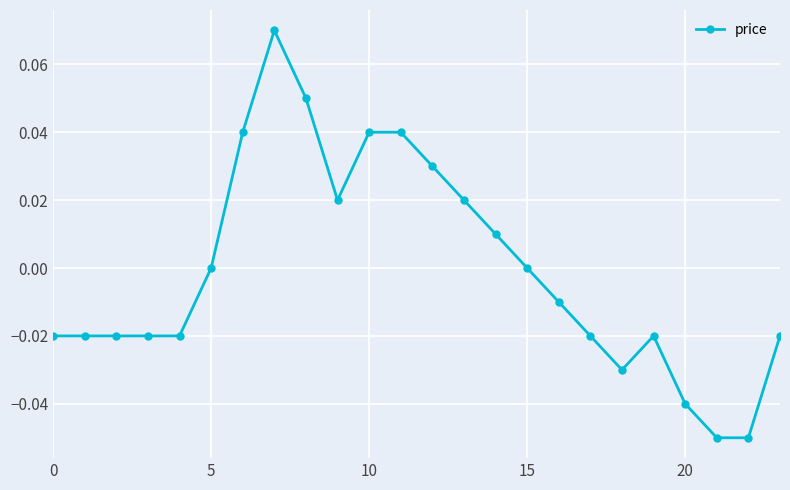

How many lines are shown in the chart?

1